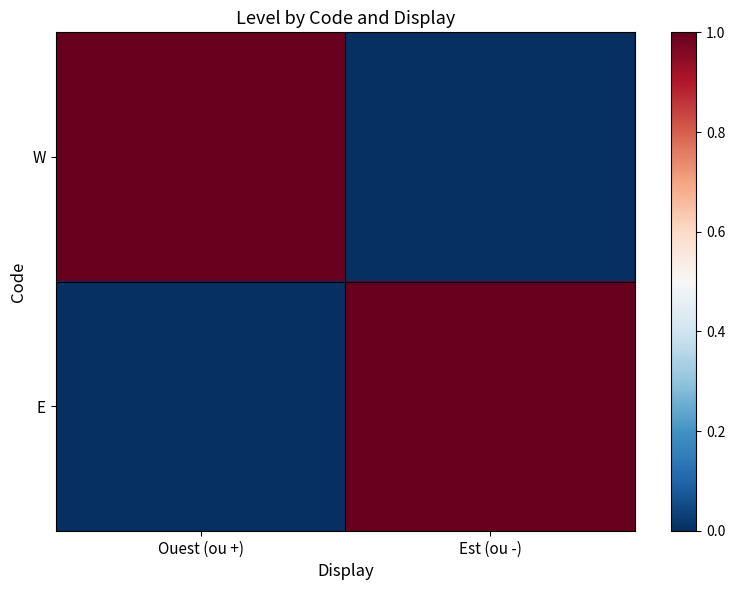

How many data points does each series have?

2